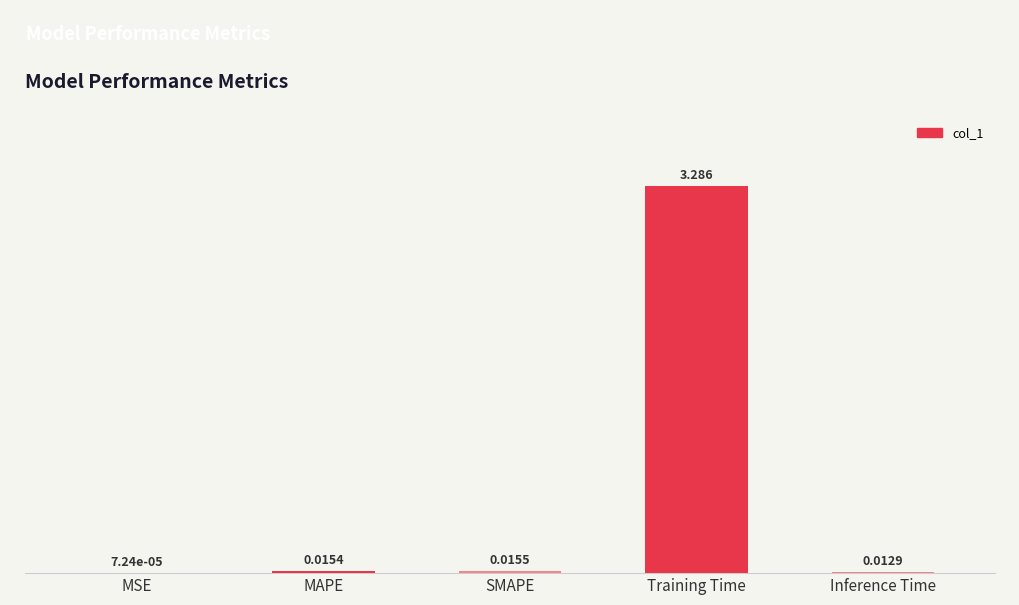

Which label corresponds to the largest value in the chart?

Training Time